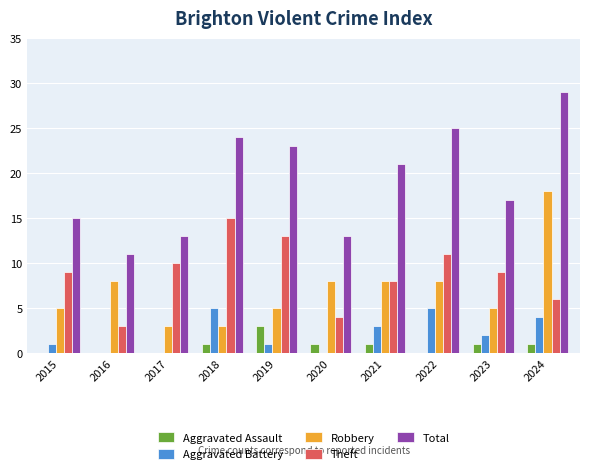

What is the maximum value shown in the chart?

29